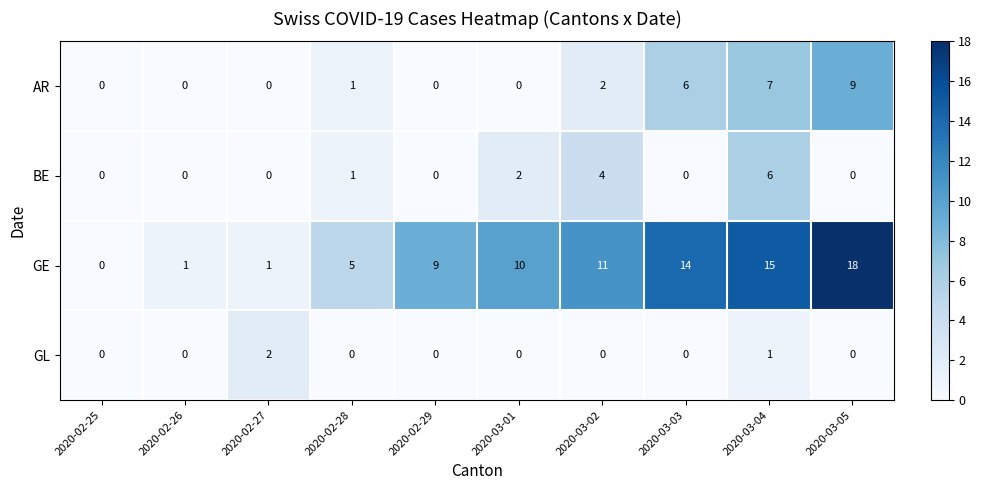

What is the total value across all series at 2020-03-02?

17